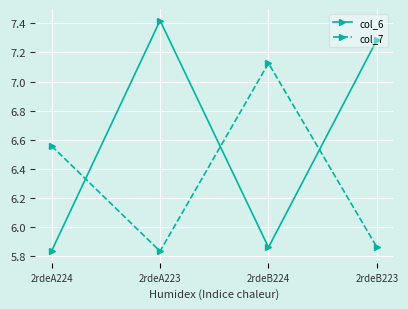

Where does the col_7 series first go above 6?

2rdeA224